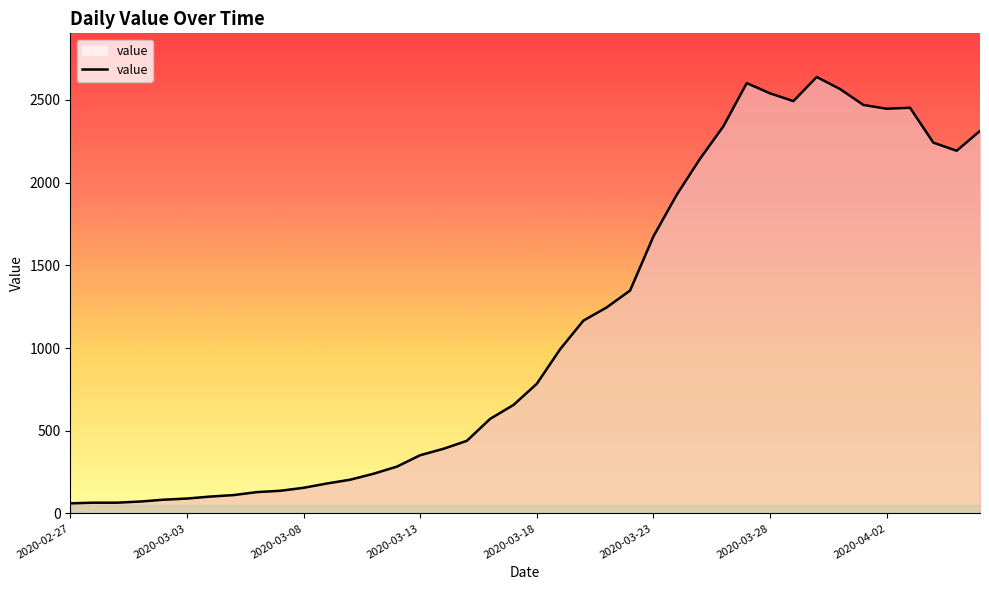

What is the greatest value displayed?

2639